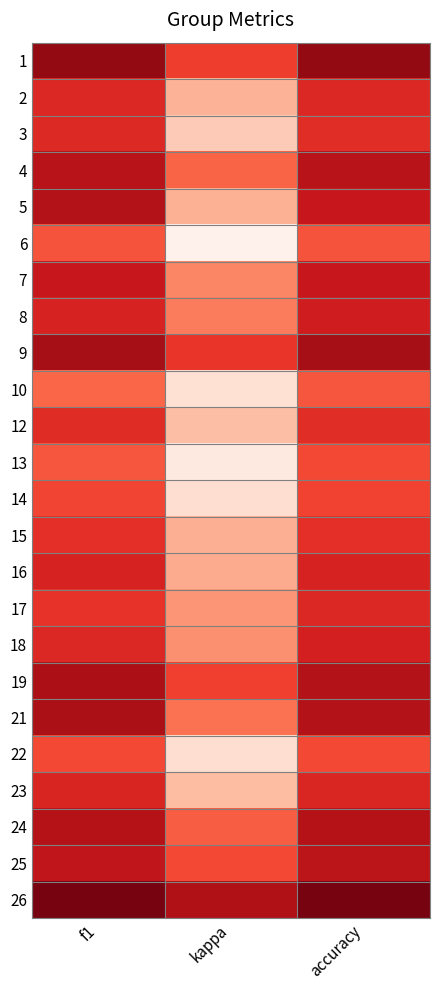

Rank the series at kappa from highest to lowest value.

26, 9, 1, 19, 25, 24, 4, 21, 8, 7, 18, 17, 16, 15, 5, 2, 23, 12, 3, 14, 22, 10, 13, 6